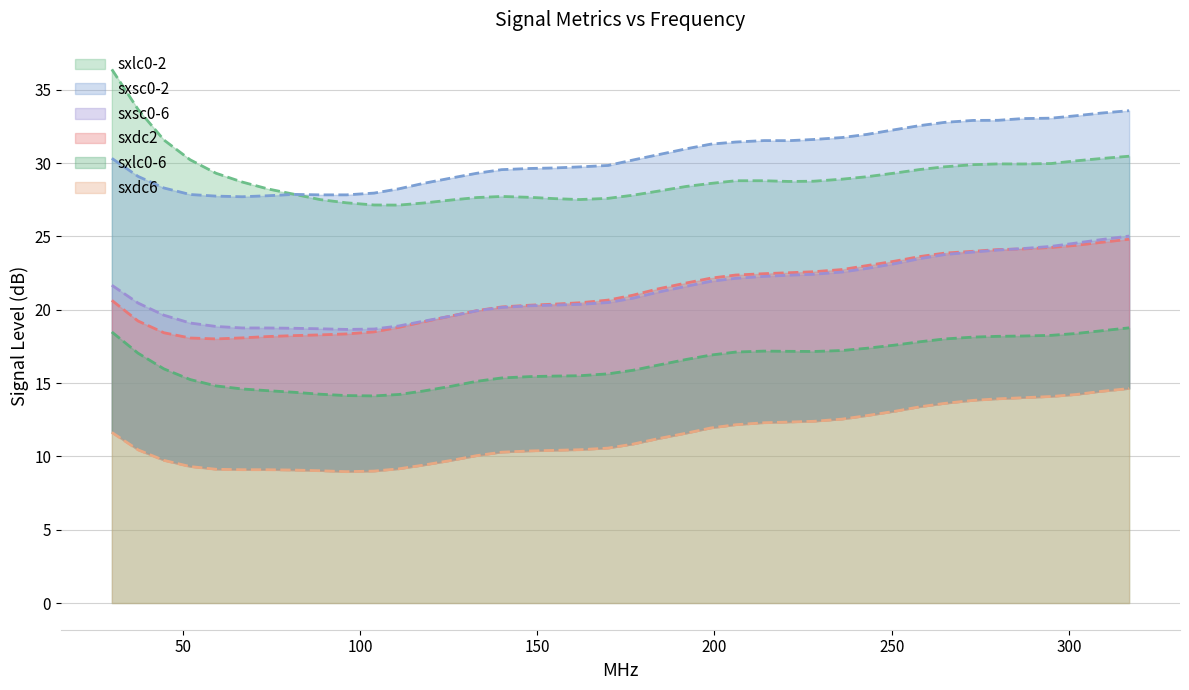

At which category does sxlc0-6 reach its first local valley?

104